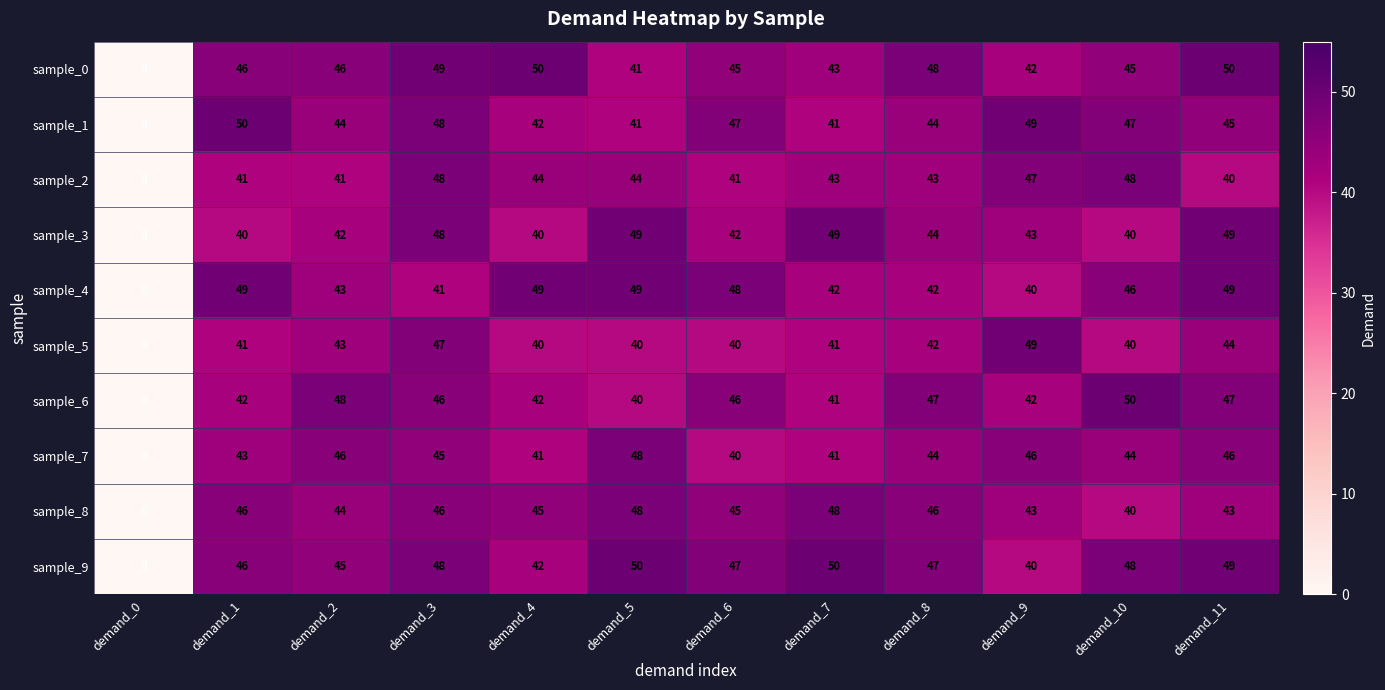

What is the difference between the maximum and minimum values in the sample_9 series?

50